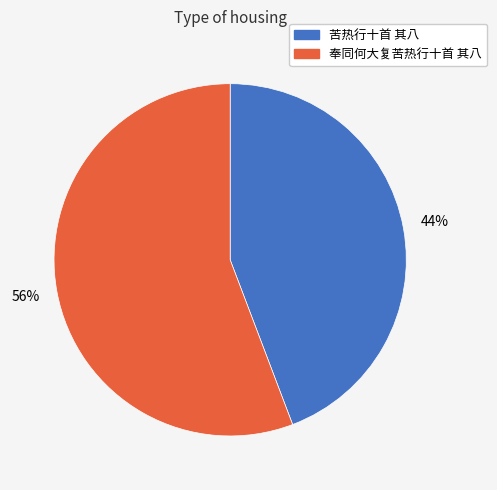

Which slice is the smallest?

苦热行十首 其八